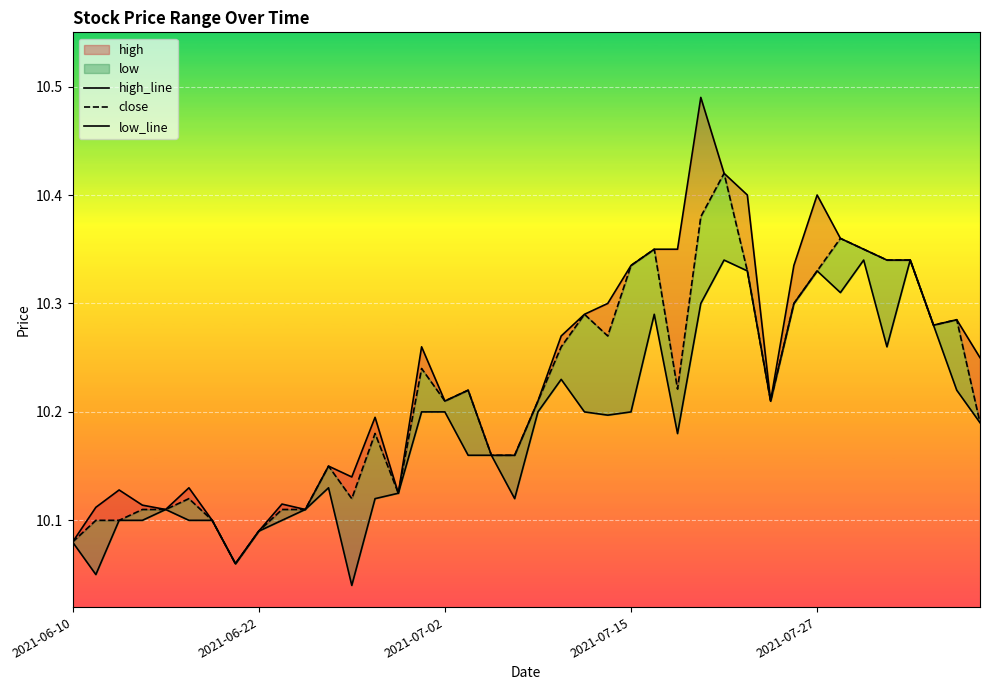

True or false: low_line and close cross at least once.

False